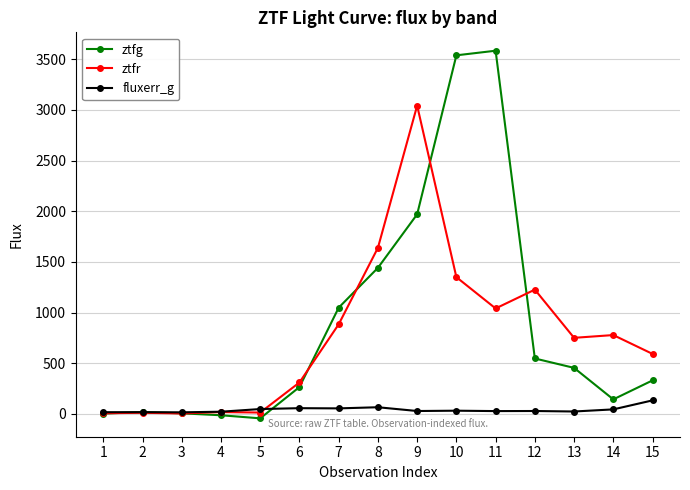

How many lines are shown in the chart?

3